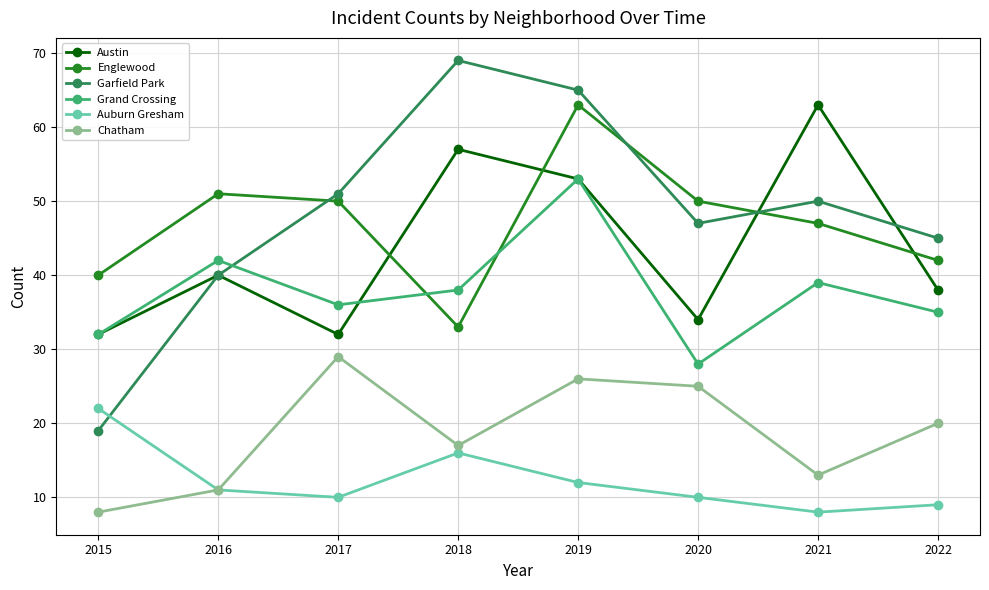

At which category is the sum across all series the highest?

2019